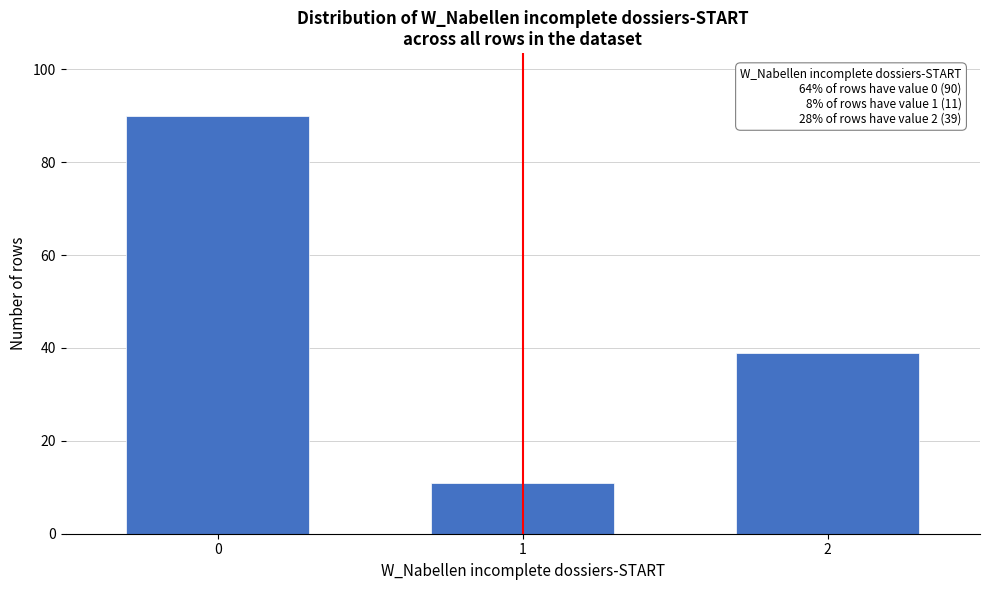

Reading left to right, extract all data points from this chart.

90	11	39